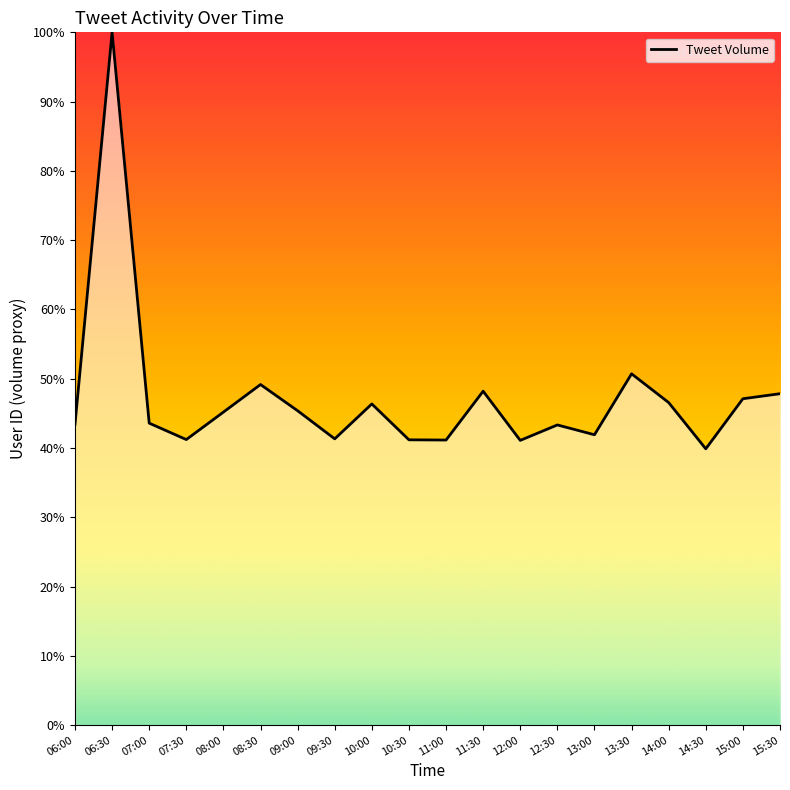

True or false: the data shows 0.3 at 08:30.

False